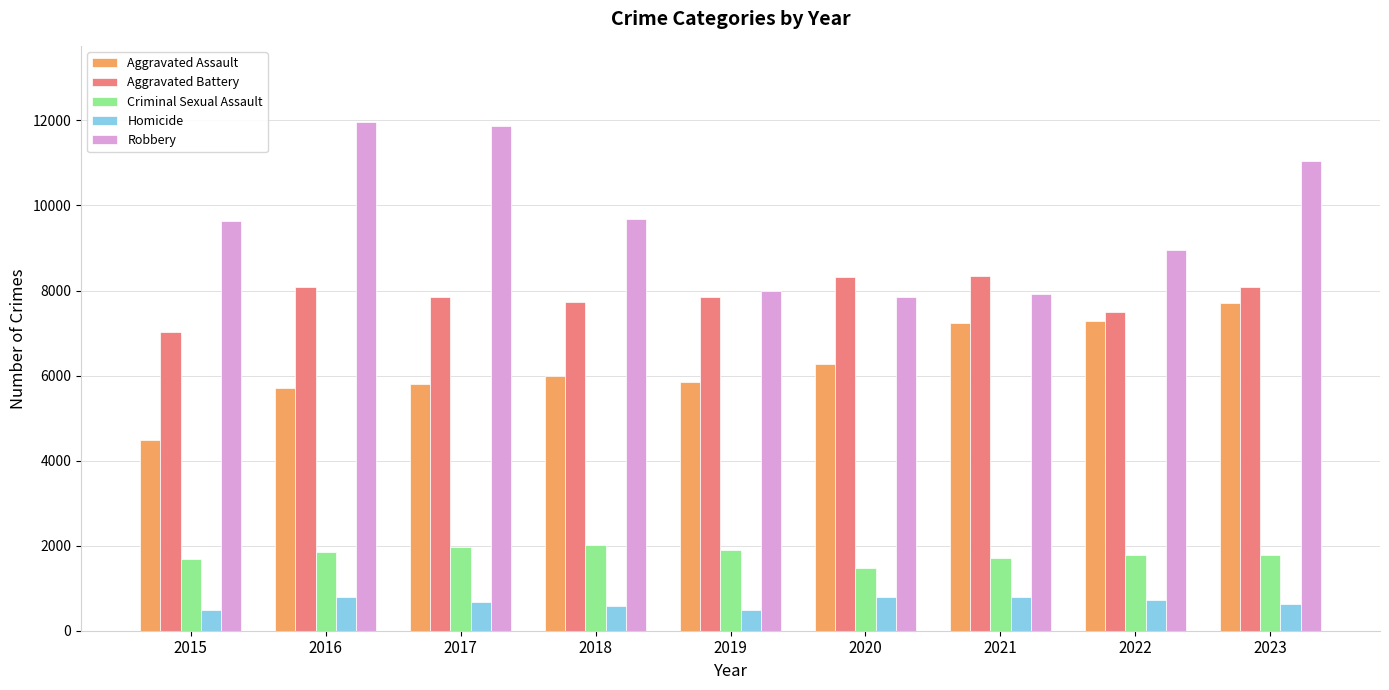

At how many categories does at least one series exceed 4818?

9